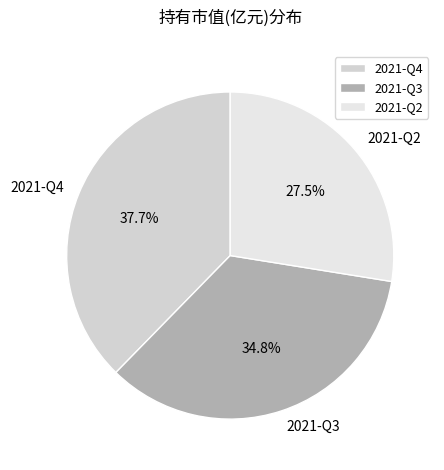

Which category has the biggest portion of the pie?

2021-Q4